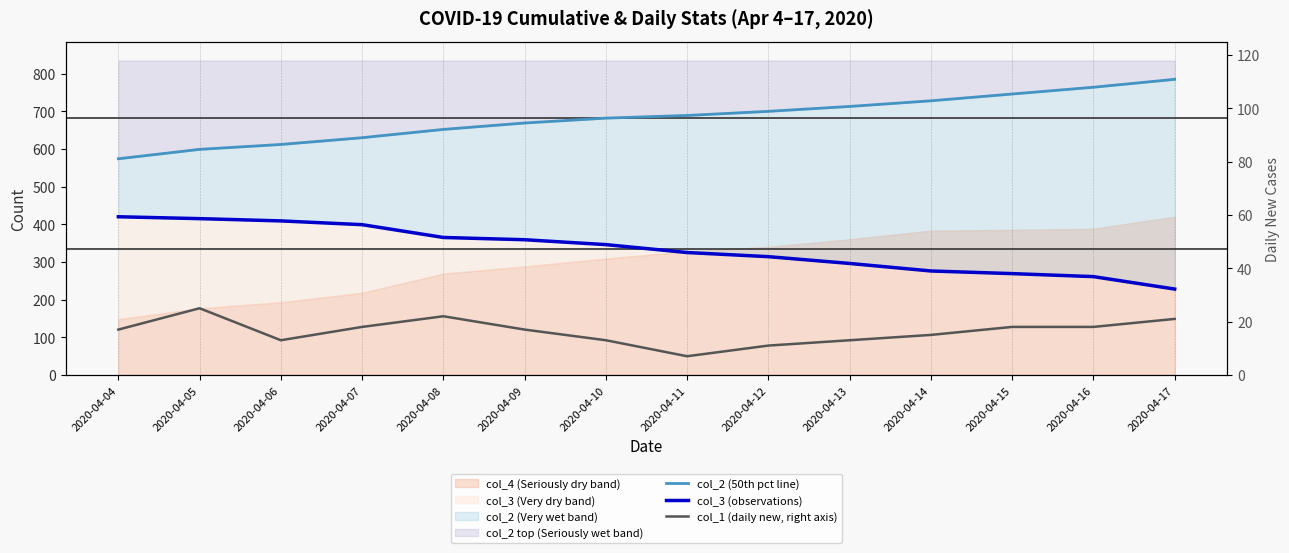

How many values in the col_1 (daily new, right axis) series are below 17?

6